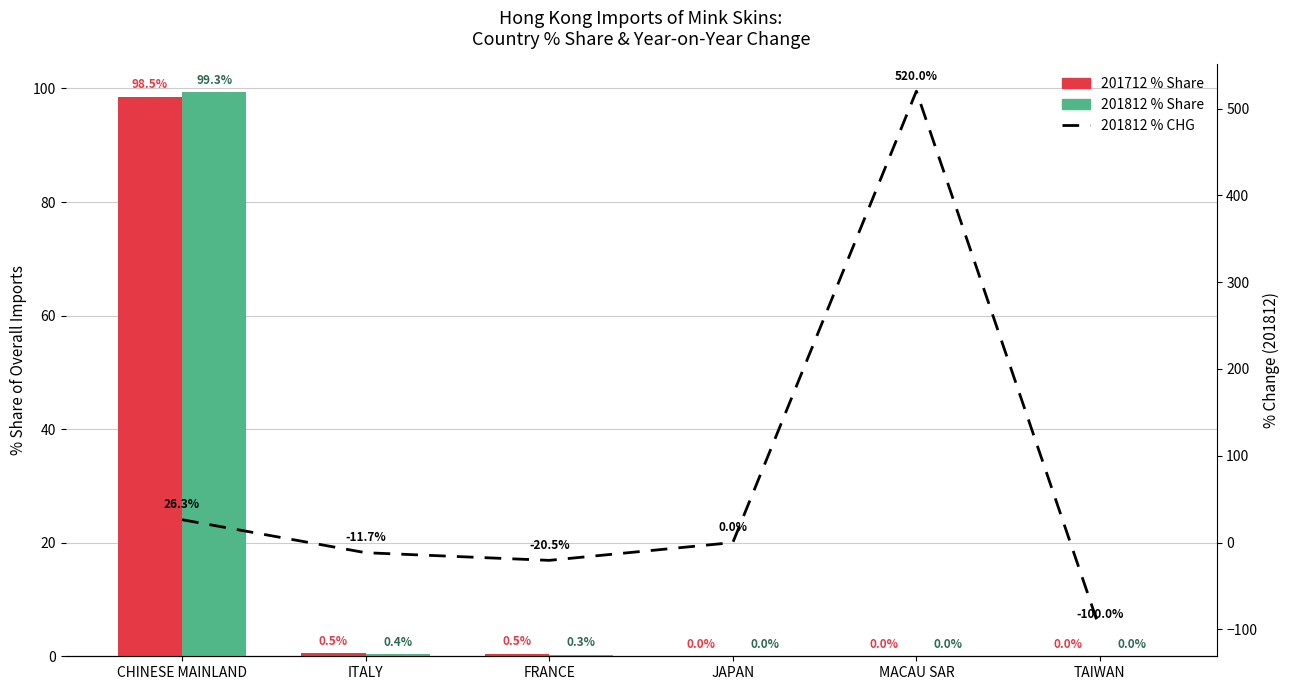

What position from the right is JAPAN?

3